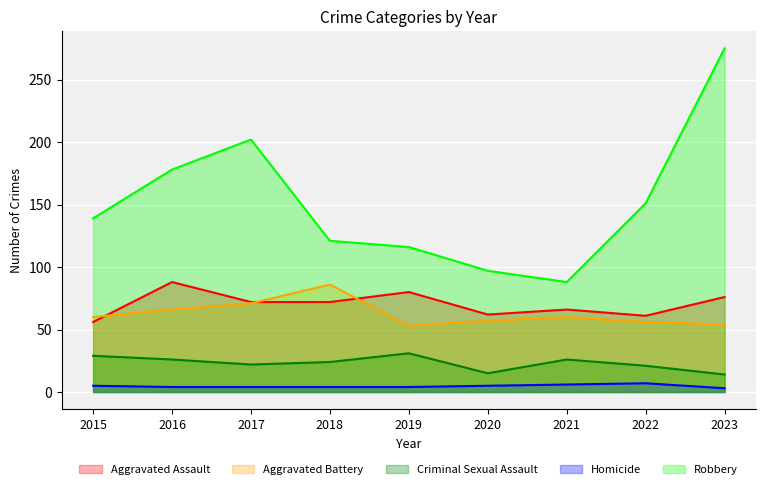

How many values in the Aggravated Battery series exceed 60?

3